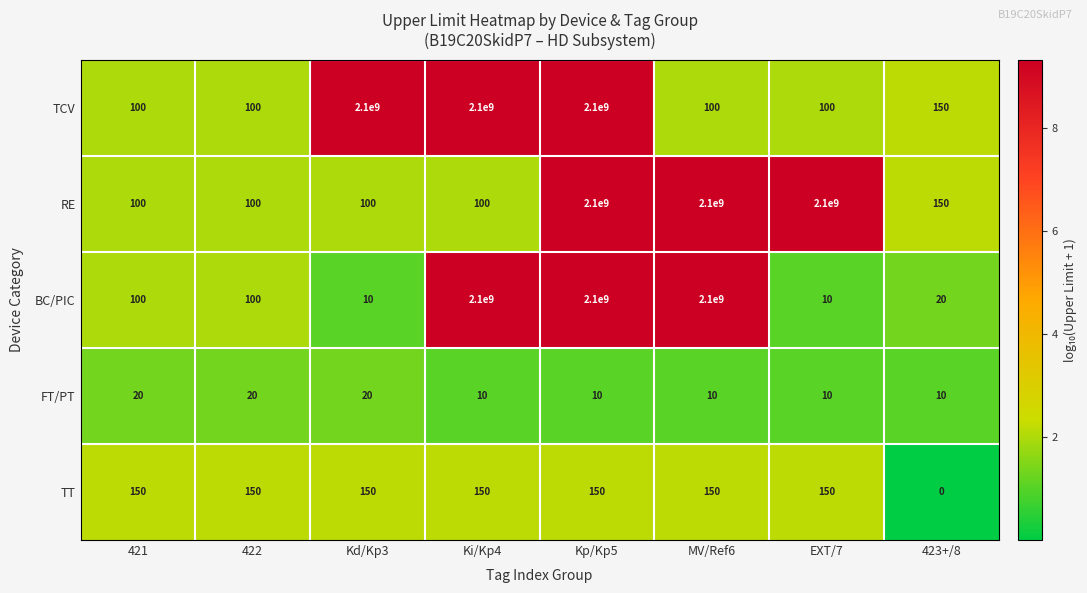

What is the total value across all series at MV/Ref6?

4200000260